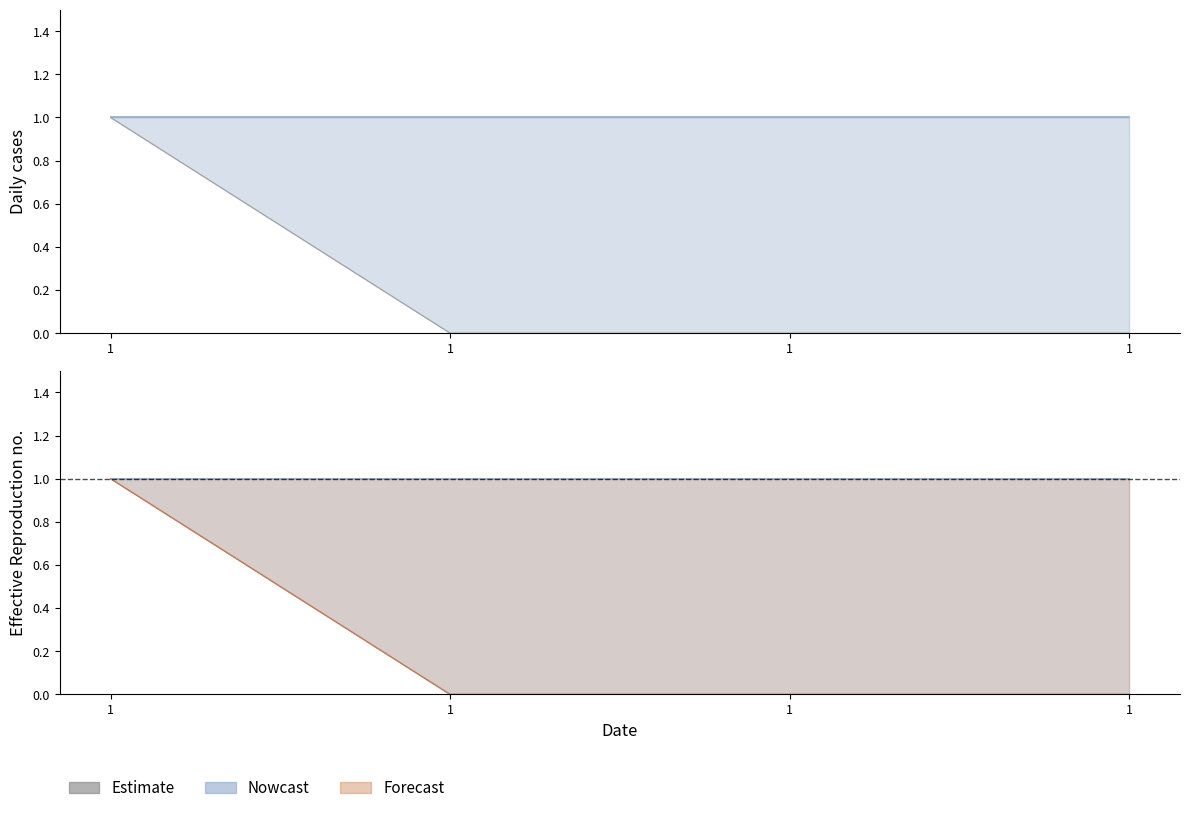

True or false: col_3 and col_5 intersect in this chart.

False